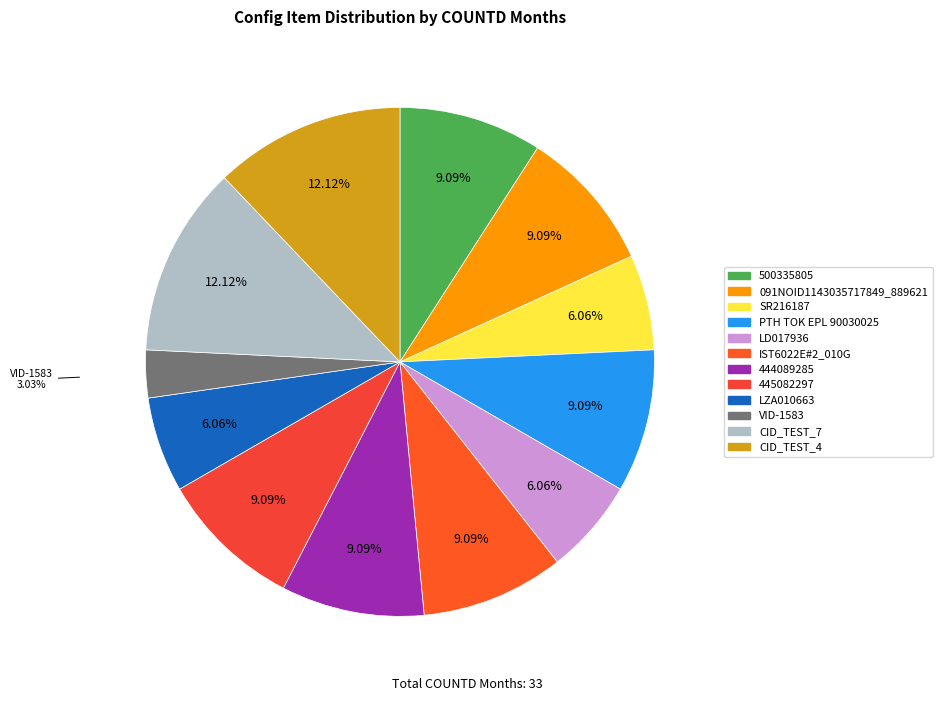

To the nearest percent, what portion does 500335805 represent?

9%